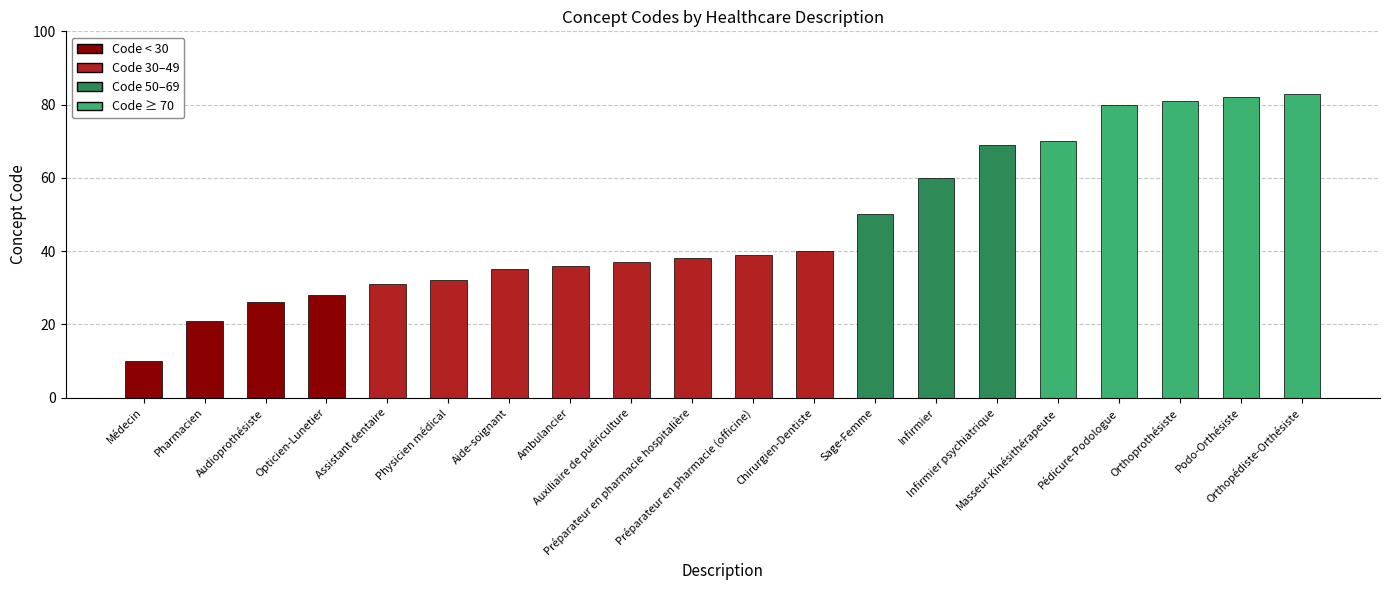

What is the label of the 1st bar from the right?

Orthopédiste-Orthésiste